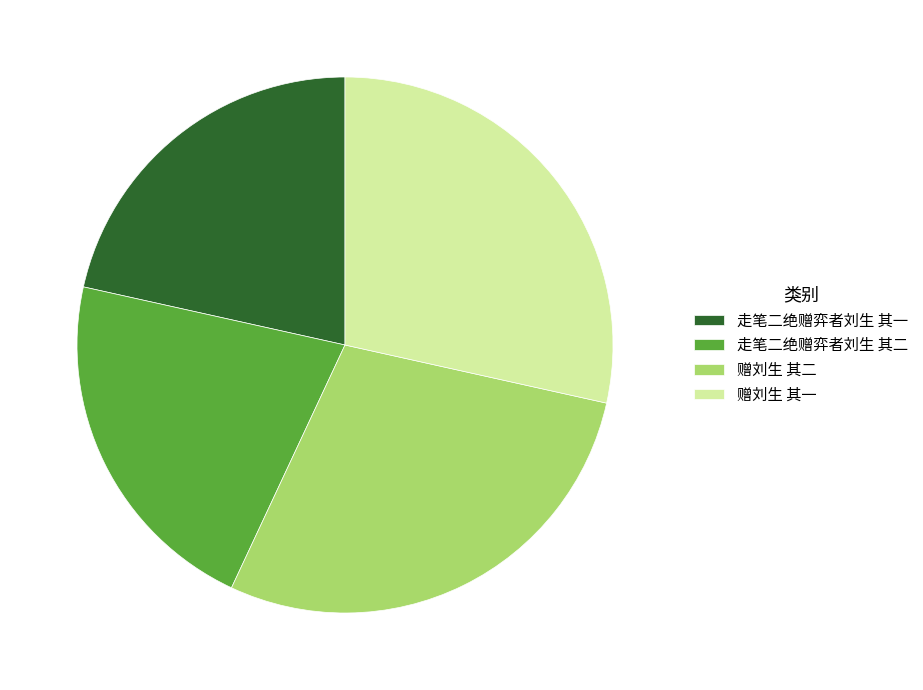

Is the sum of 走笔二绝赠弈者刘生 其一 and 走笔二绝赠弈者刘生 其二 greater than half?

No